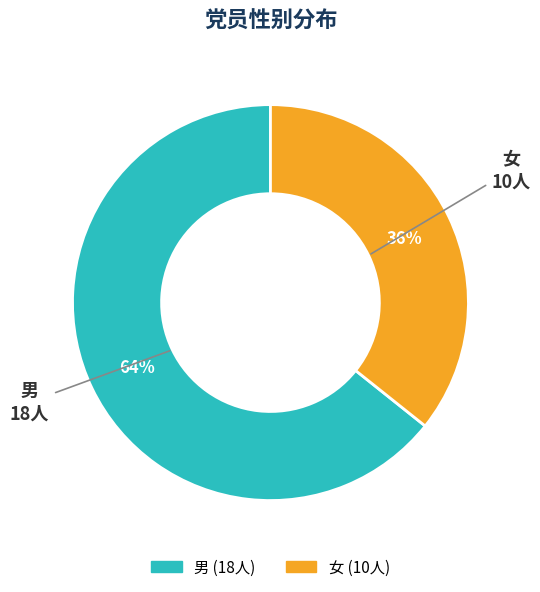

Is it true that 女 is 43% of the pie?

False